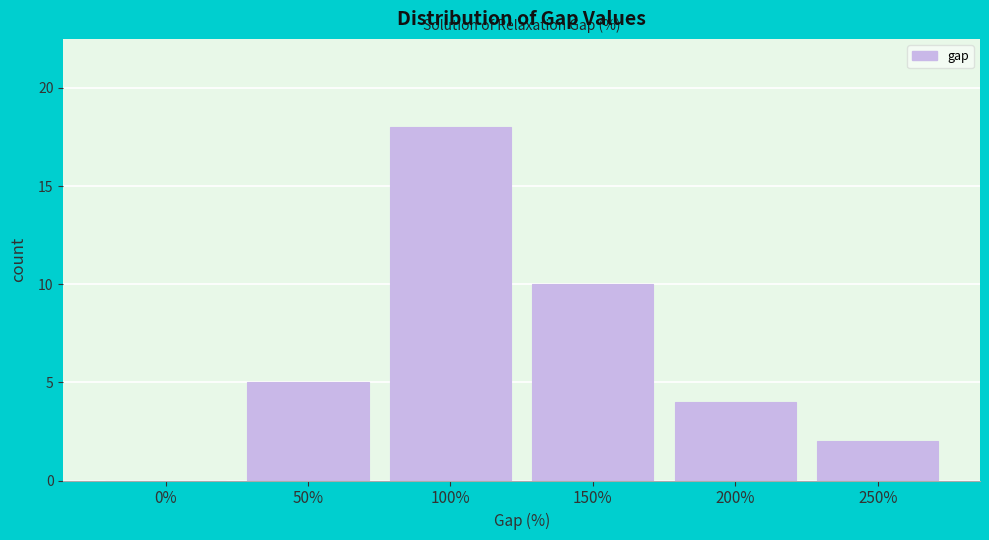

Reading left to right, extract all data points from this chart.

0%=0	50%=5	100%=18	150%=10	200%=4	250%=2